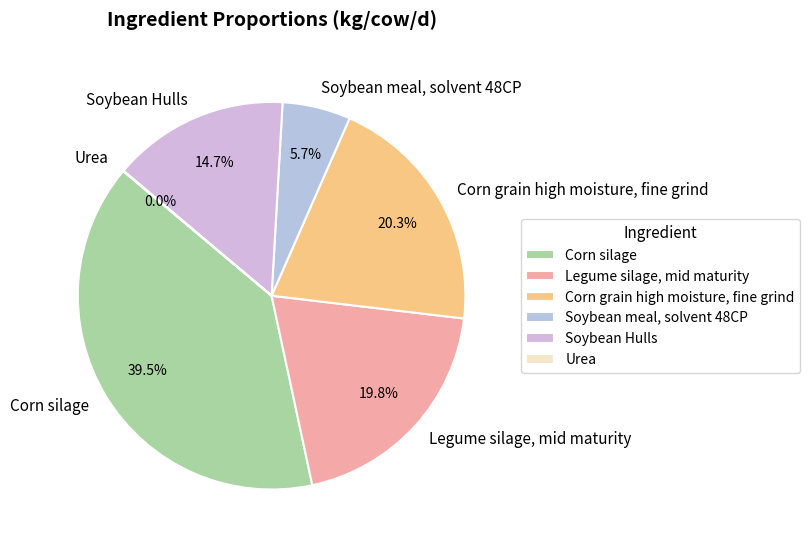

Which slice is the largest?

Corn silage